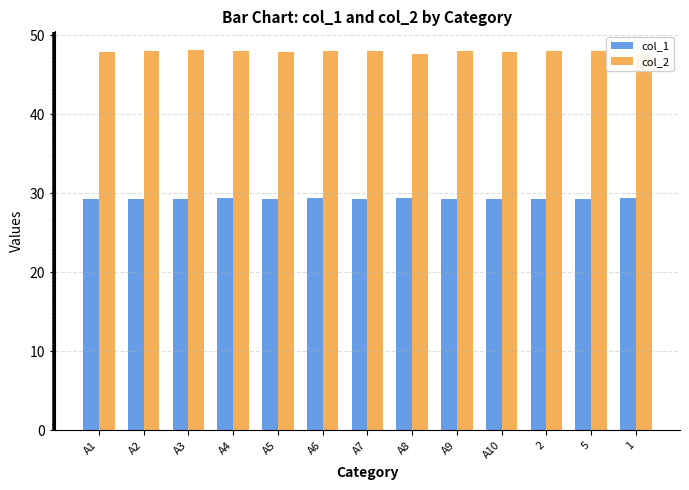

How many bars are there in each group?

2